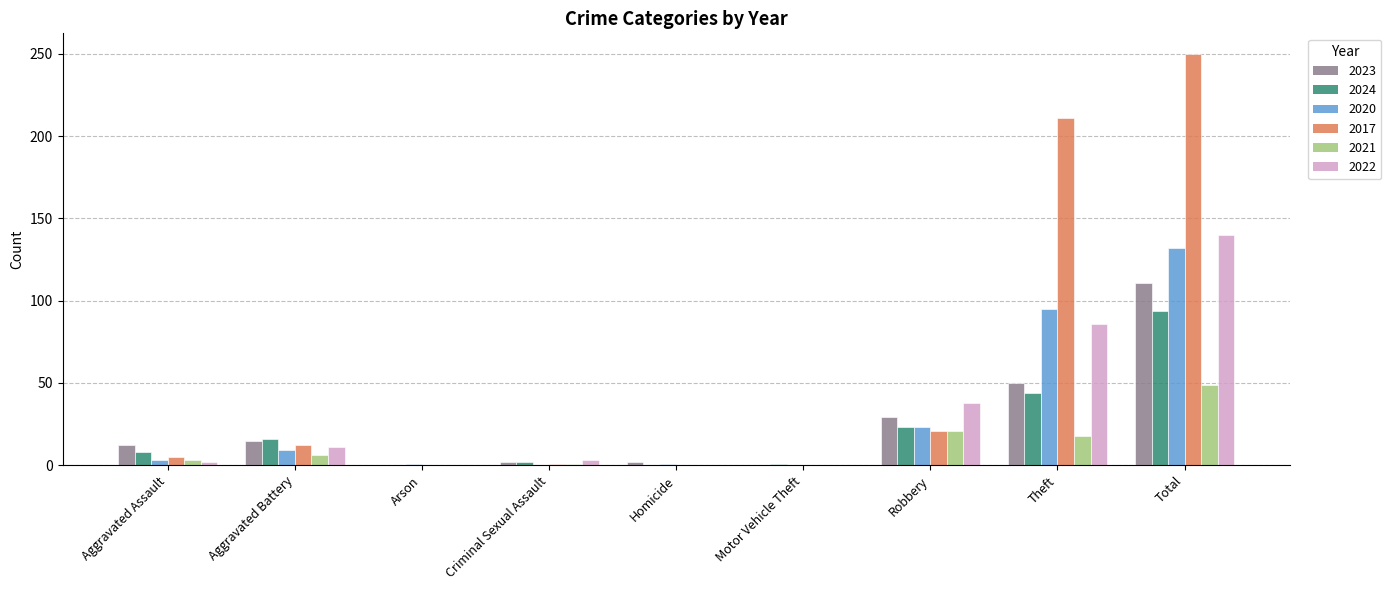

What is the average value of the 2021 series?

11